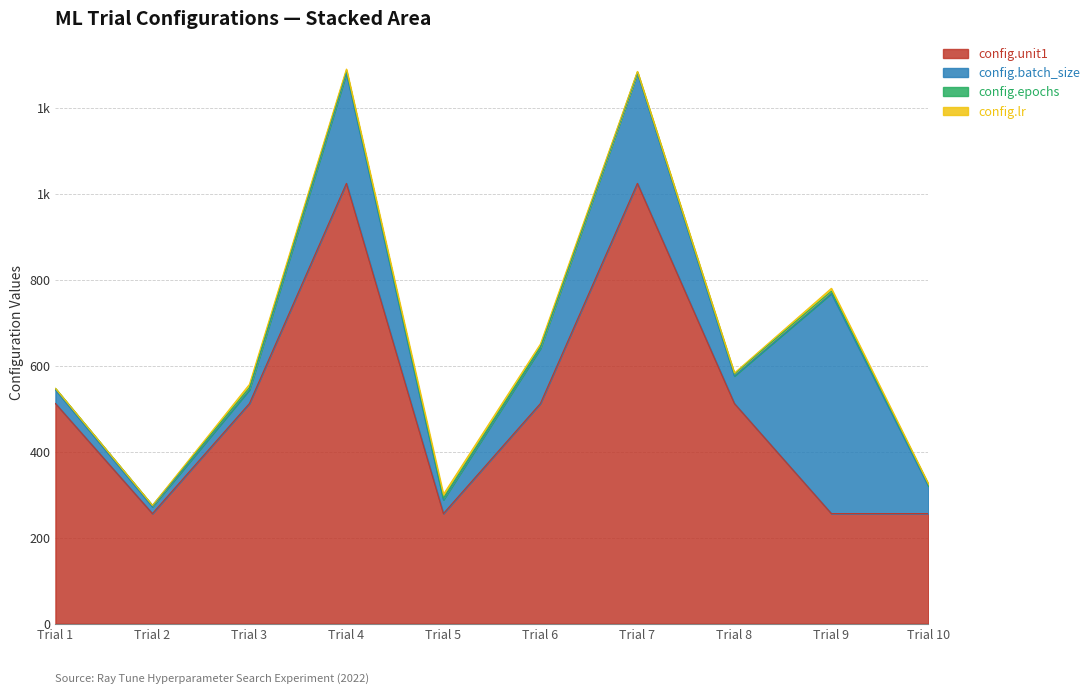

What is the difference between the highest and lowest values at Trial 3?

507.0